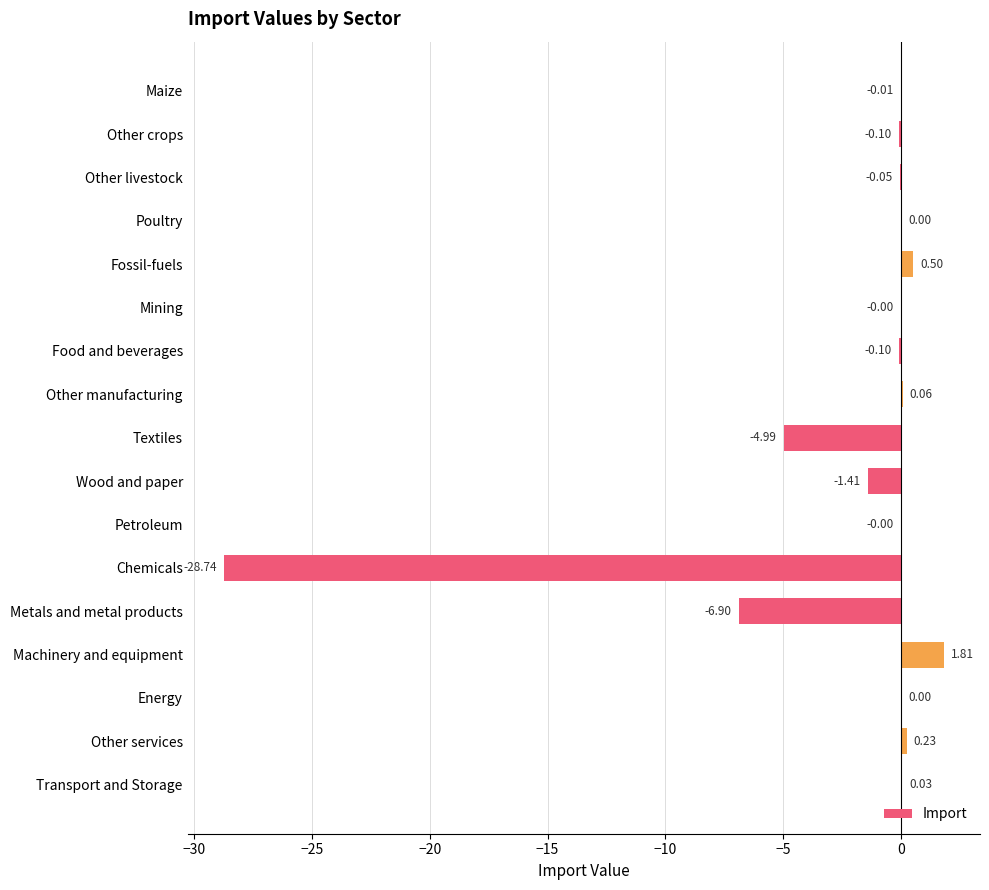

At which category does the chart reach its peak across all series?

Machinery and equipment